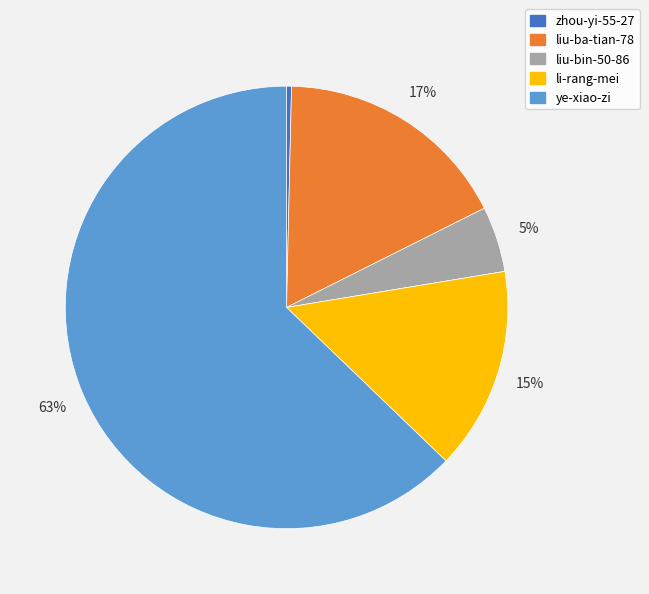

To the nearest percent, what portion does li-rang-mei represent?

15%